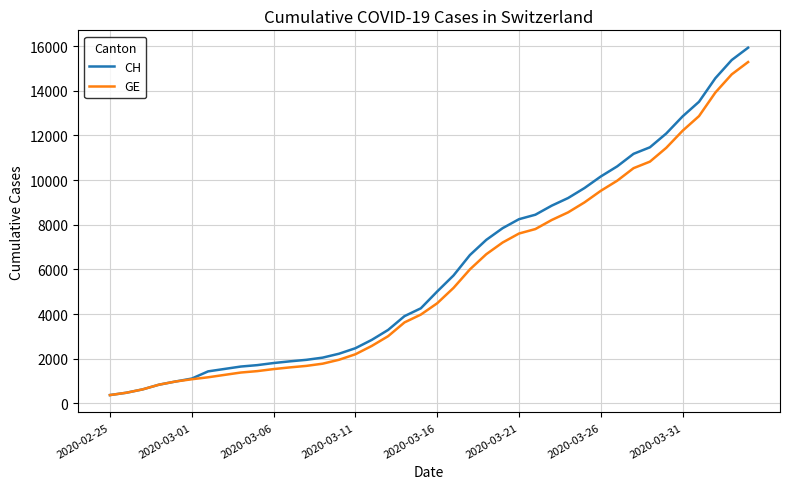

What is the maximum value shown in the chart?

15926